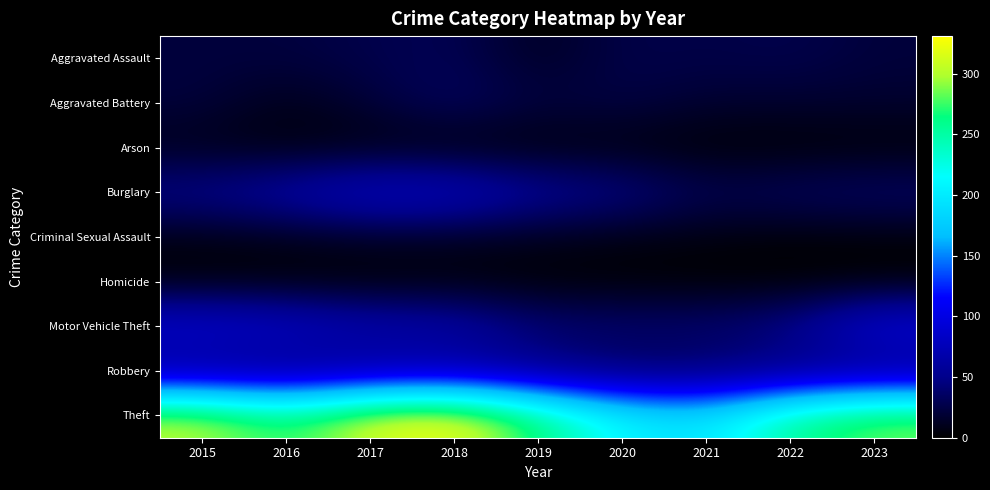

What is the greatest value displayed?

331